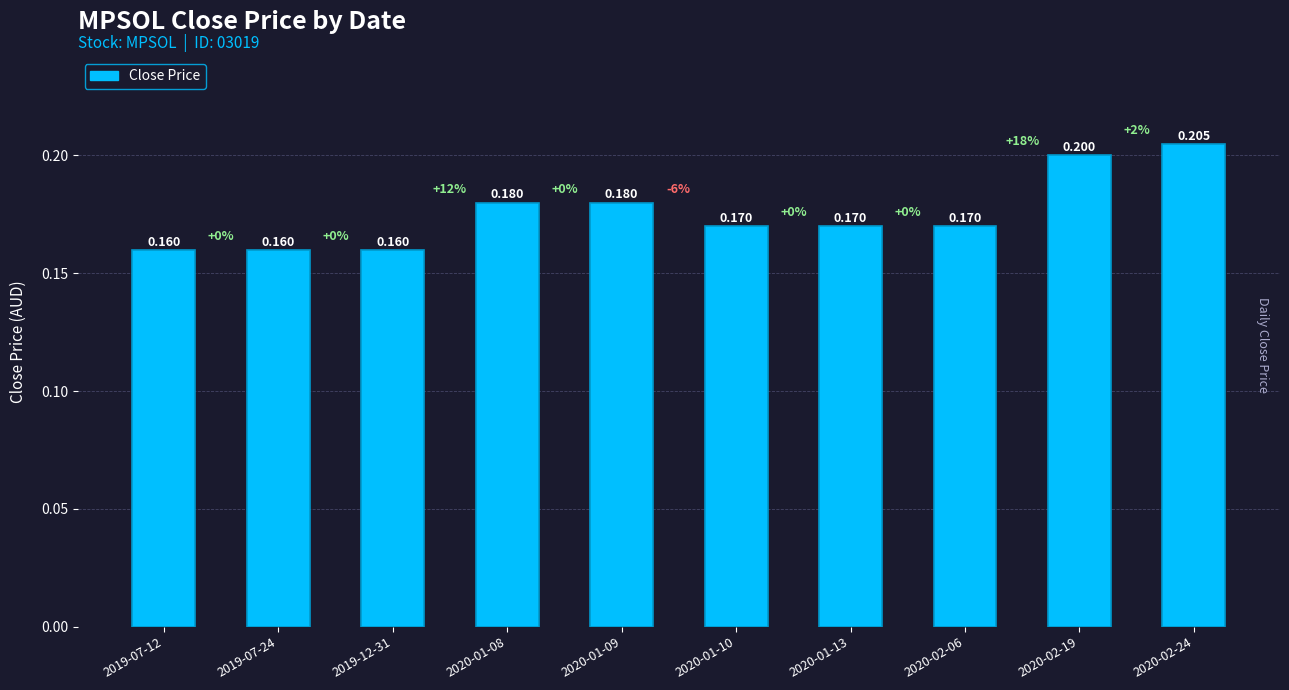

What is the value of the 1st bar from the left?

0.2